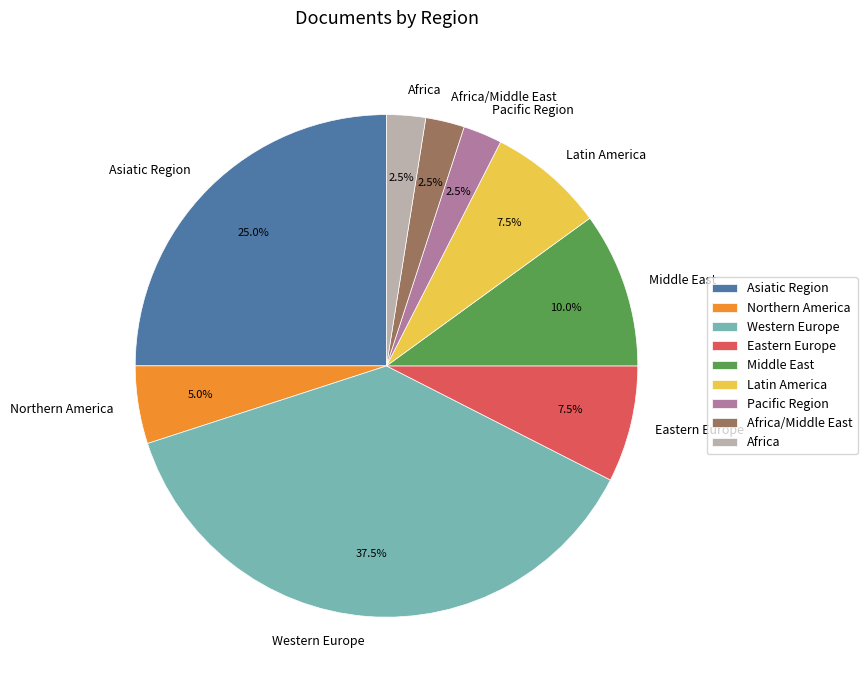

Is there any slice that represents more than half of the pie?

No